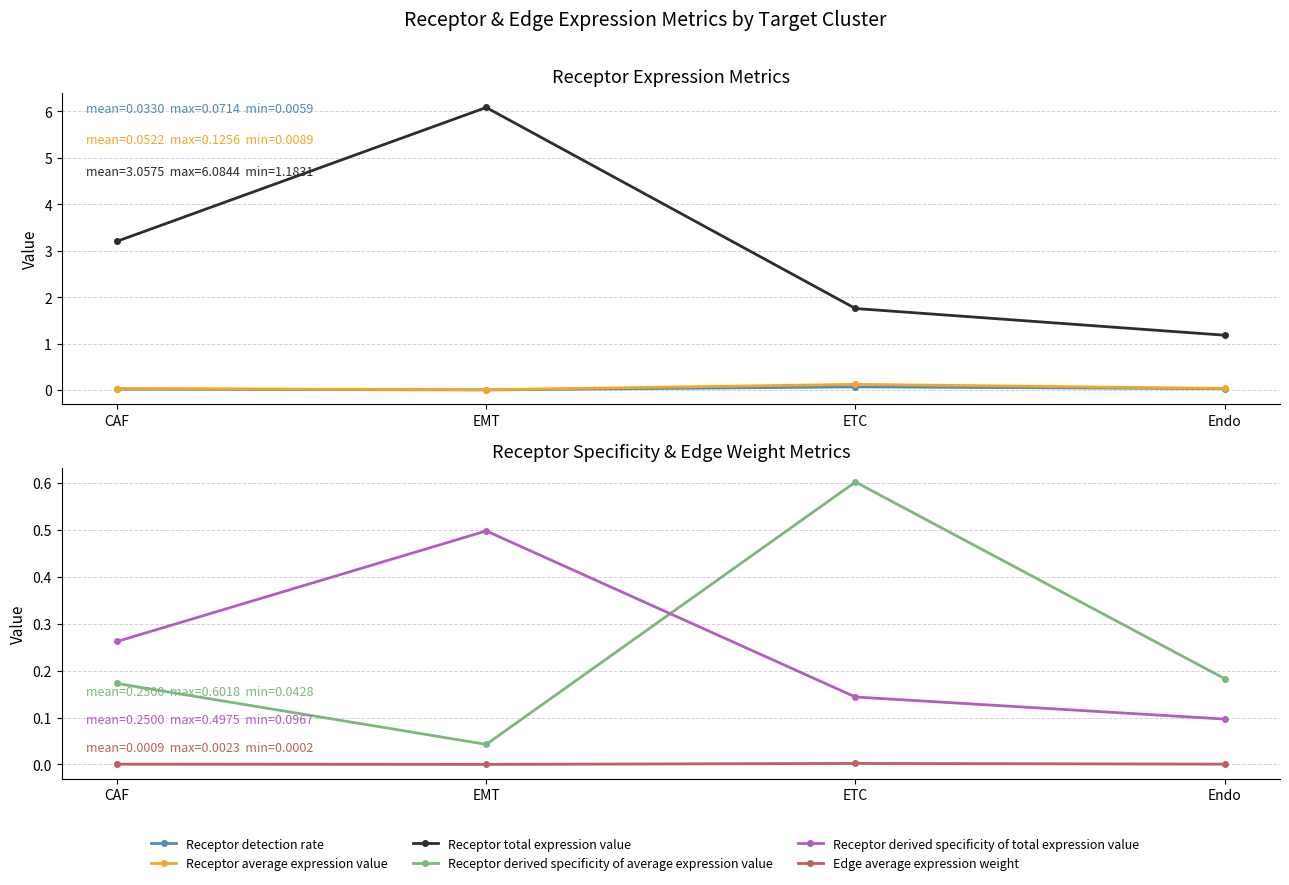

Reading right to left, what are all the values shown in this chart?

Receptor detection rate: 0.0	0.1	0.0	0.0
Receptor average expression value: 0.0	0.1	0.0	0.0
Receptor total expression value: 1.2	1.8	6.1	3.2
Receptor derived specificity of average expression value: 0.2	0.6	0.0	0.2
Receptor derived specificity of total expression value: 0.1	0.1	0.5	0.3
Edge average expression weight: 0.0	0.0	0.0	0.0